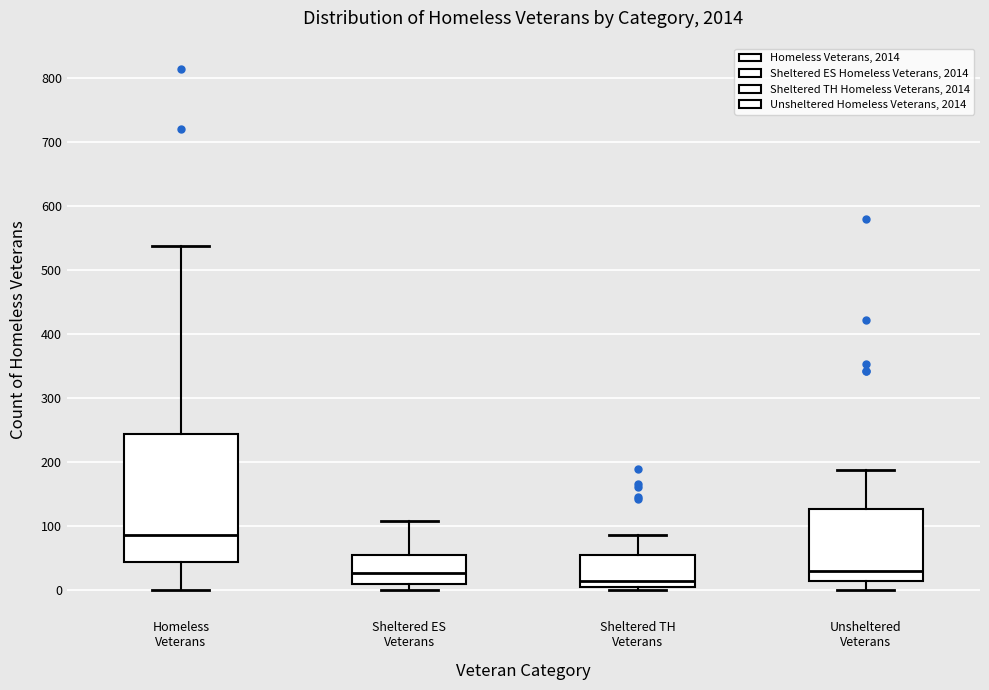

Reading left to right, read every box against the y-axis: the position of its median line, the range the box covers, and the ends of its whiskers. The values are not printed on the chart, so give them approximately, as read against the axis.

Homeless Veterans: median 90, box 40 to 240, whiskers 0 to 540
Sheltered ES Veterans: median 30, box 10 to 50, whiskers 0 to 110
Sheltered TH Veterans: median 20, box 0 to 60, whiskers 0 (just below the box's lower edge) to 90
Unsheltered Veterans: median 30, box 10 to 130, whiskers 0 to 190